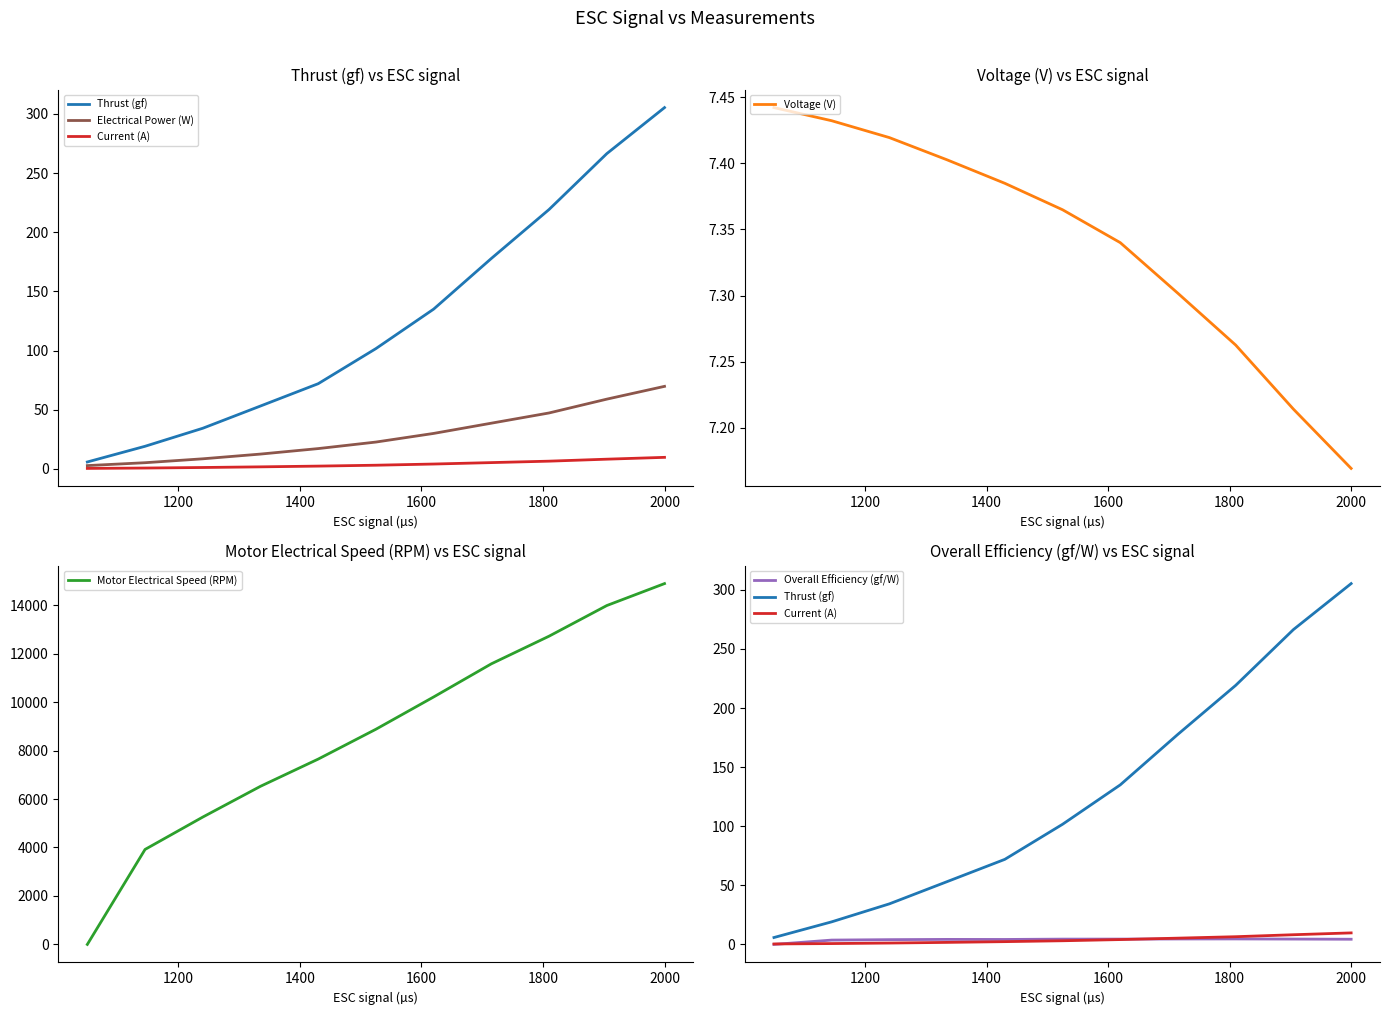

Which series has the widest spread of values?

Motor Electrical Speed (RPM)